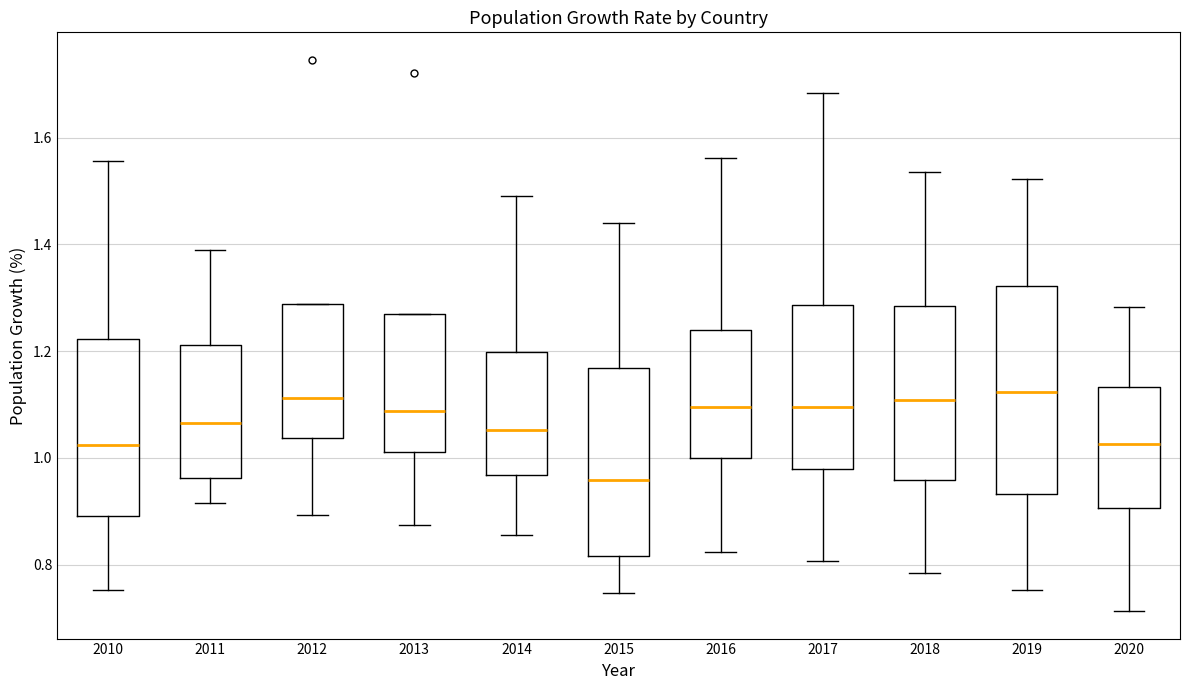

Which box is the tallest, from its lower edge to its upper edge?

2019